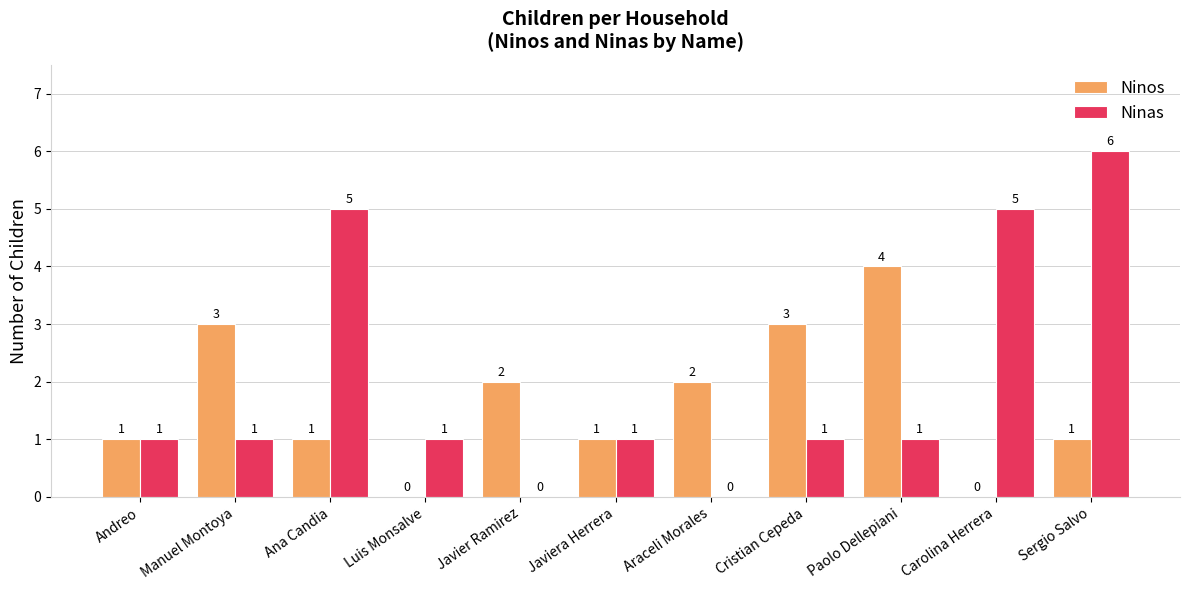

Which series has the largest total across all categories?

Ninas